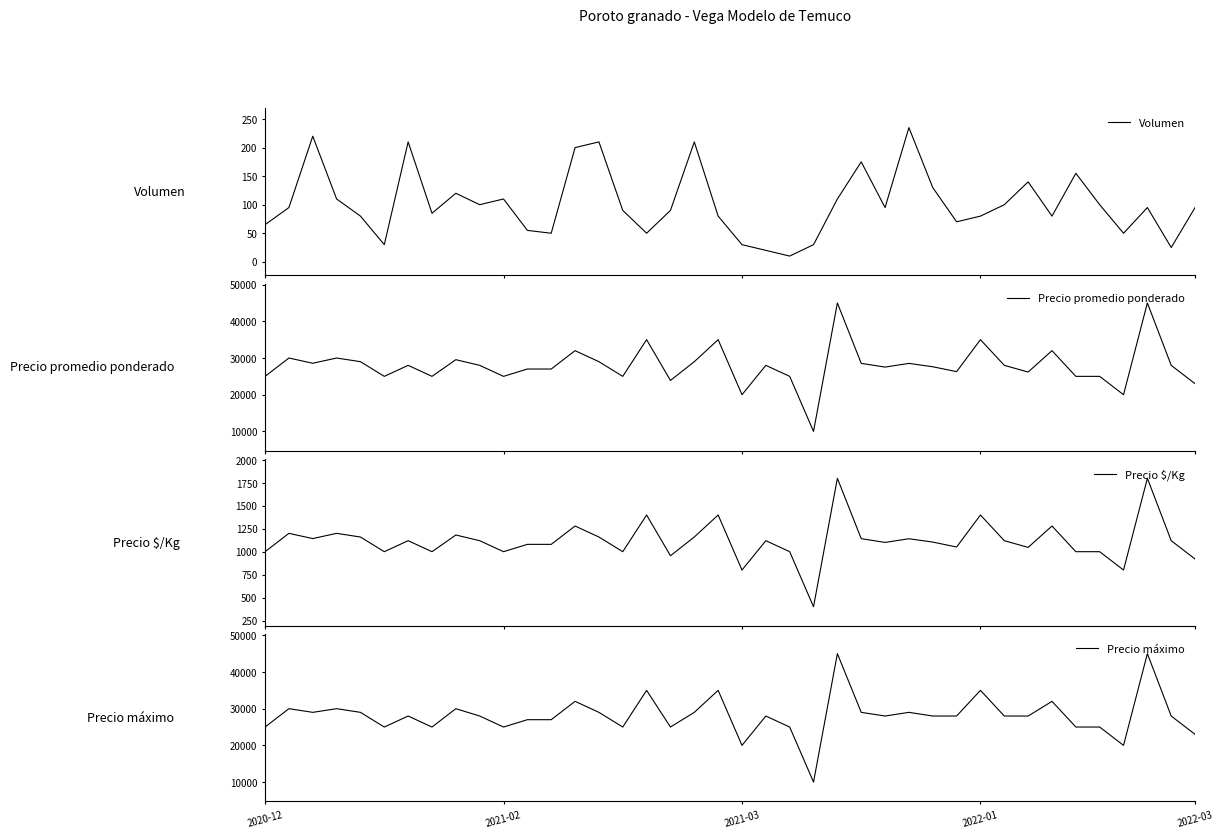

In Precio máximo, how many points are higher than both neighbors (excluding endpoints)?

13